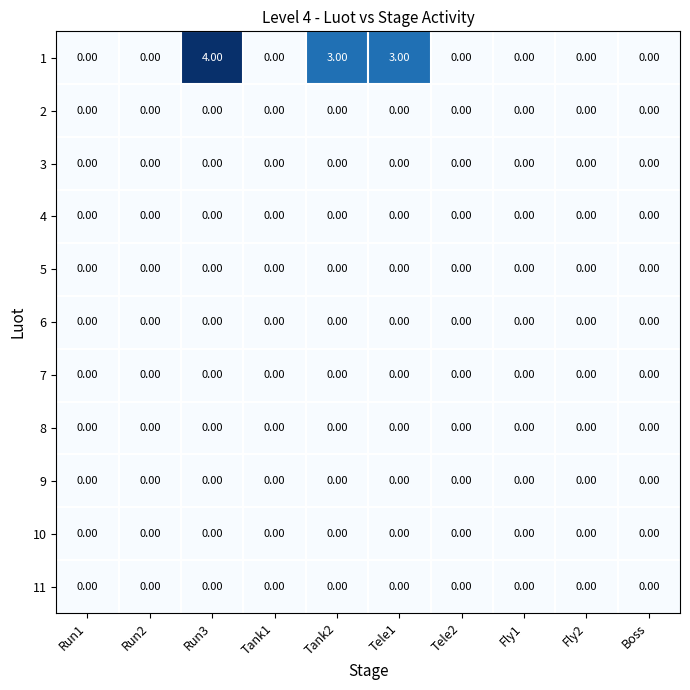

At which category is the sum across all series the highest?

Run3